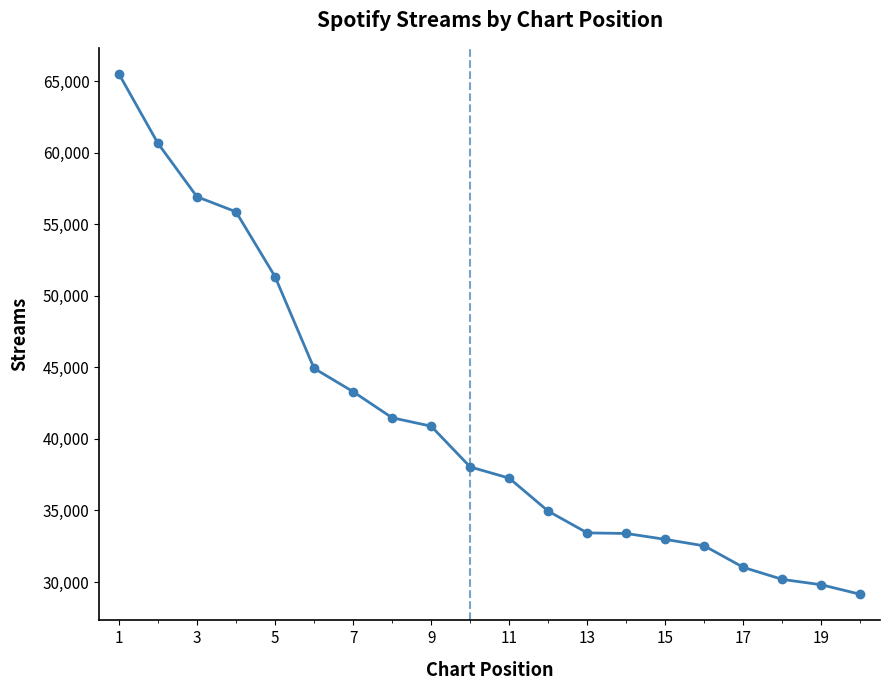

What is the difference between the maximum and minimum values?

36389